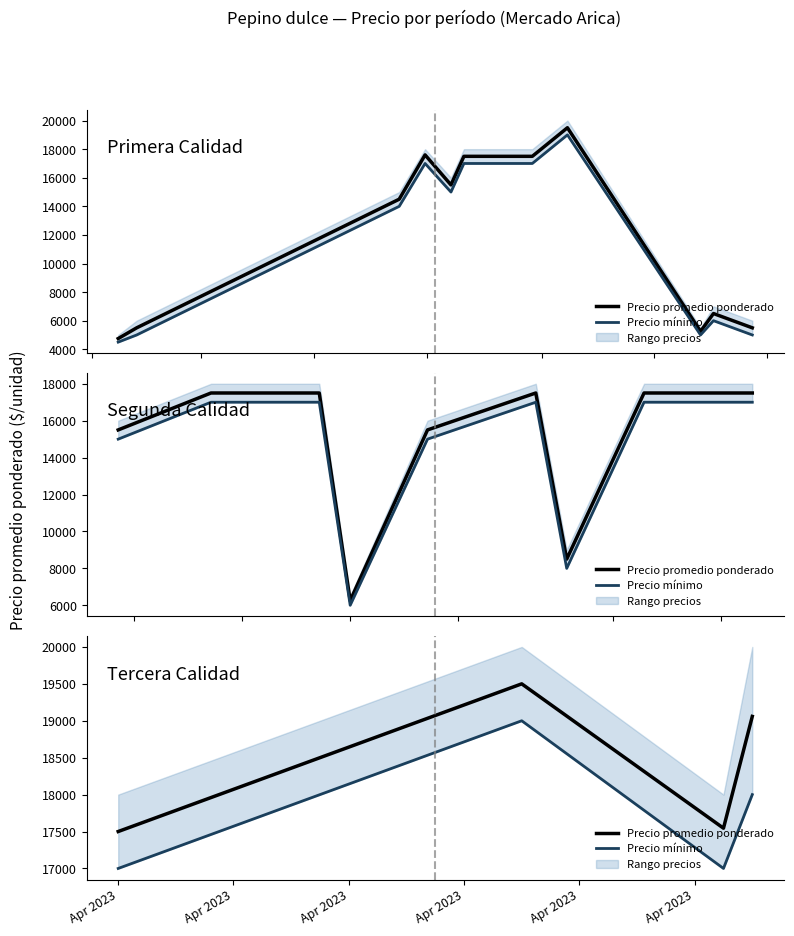

True or false: Precio mínimo and Precio promedio ponderado intersect in this chart.

False